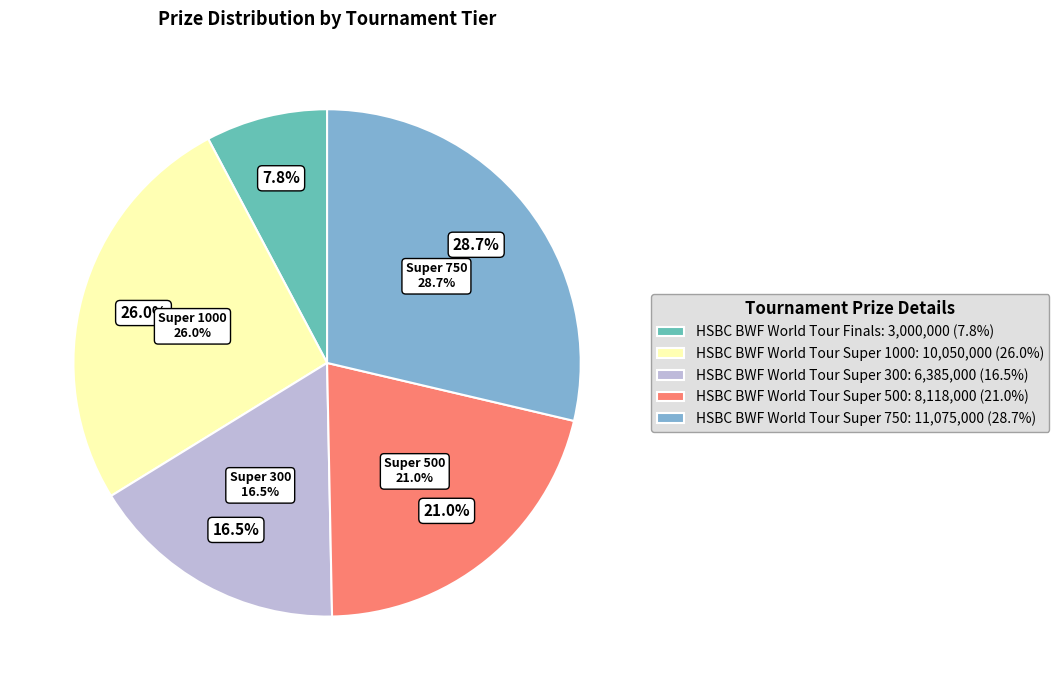

What percentage do HSBC BWF World Tour Finals and HSBC BWF World Tour Super 1000 together represent?

33.8%